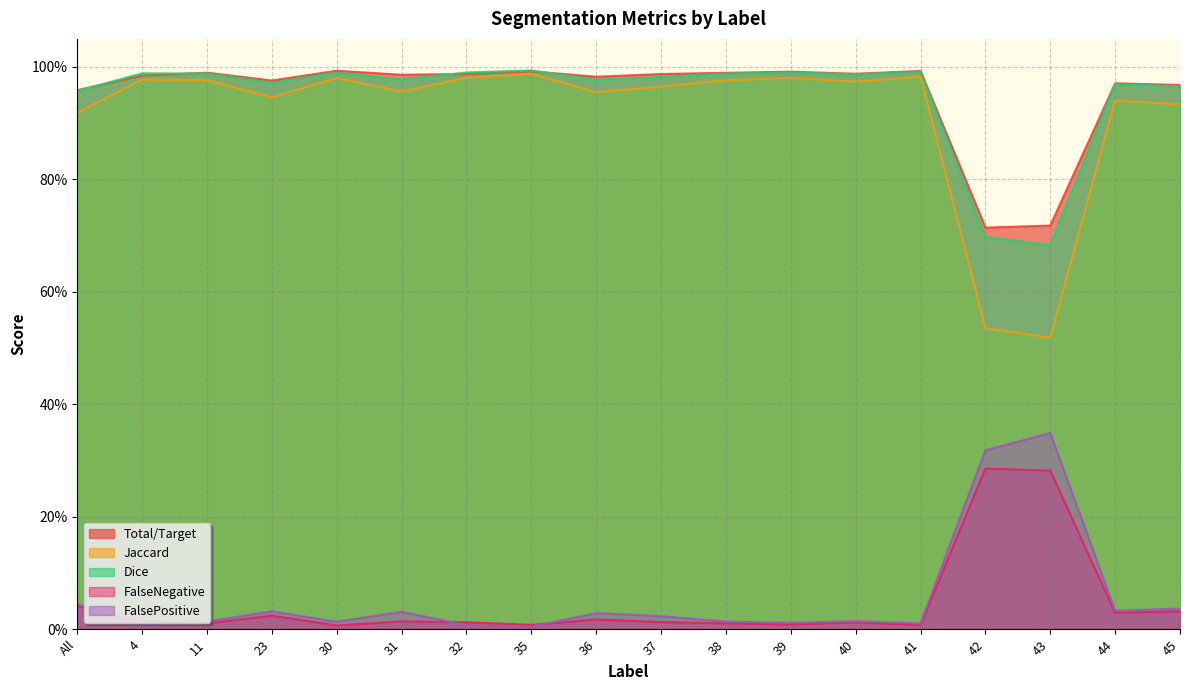

Reading left to right, transcribe all the data shown in this chart.

Total/Target: All=1.0	4=1.0	11=1.0	23=1.0	30=1.0	31=1.0	32=1.0	35=1.0	36=1.0	37=1.0	38=1.0	39=1.0	40=1.0	41=1.0	42=0.7	43=0.7	44=1.0	45=1.0
Jaccard: All=0.9	4=1.0	11=1.0	23=0.9	30=1.0	31=1.0	32=1.0	35=1.0	36=1.0	37=1.0	38=1.0	39=1.0	40=1.0	41=1.0	42=0.5	43=0.5	44=0.9	45=0.9
Dice: All=1.0	4=1.0	11=1.0	23=1.0	30=1.0	31=1.0	32=1.0	35=1.0	36=1.0	37=1.0	38=1.0	39=1.0	40=1.0	41=1.0	42=0.7	43=0.7	44=1.0	45=1.0
FalseNegative: All=0.0	4=0.0	11=0.0	23=0.0	30=0.0	31=0.0	32=0.0	35=0.0	36=0.0	37=0.0	38=0.0	39=0.0	40=0.0	41=0.0	42=0.3	43=0.3	44=0.0	45=0.0
FalsePositive: All=0.0	4=0.0	11=0.0	23=0.0	30=0.0	31=0.0	32=0.0	35=0.0	36=0.0	37=0.0	38=0.0	39=0.0	40=0.0	41=0.0	42=0.3	43=0.3	44=0.0	45=0.0